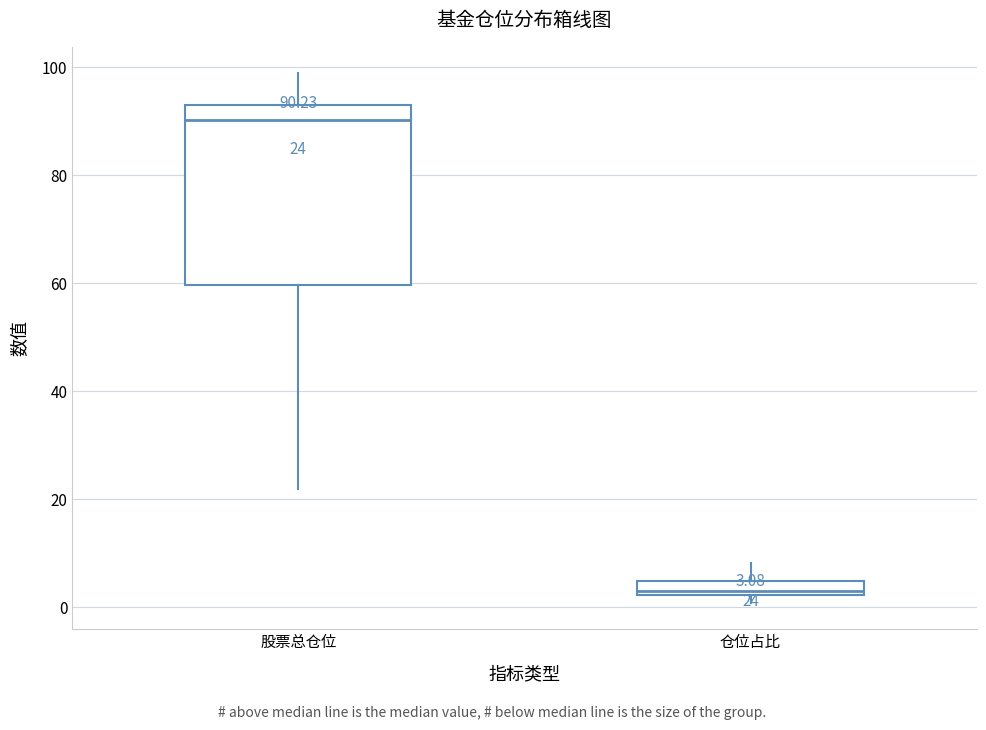

Which box's median line is the highest?

股票总仓位